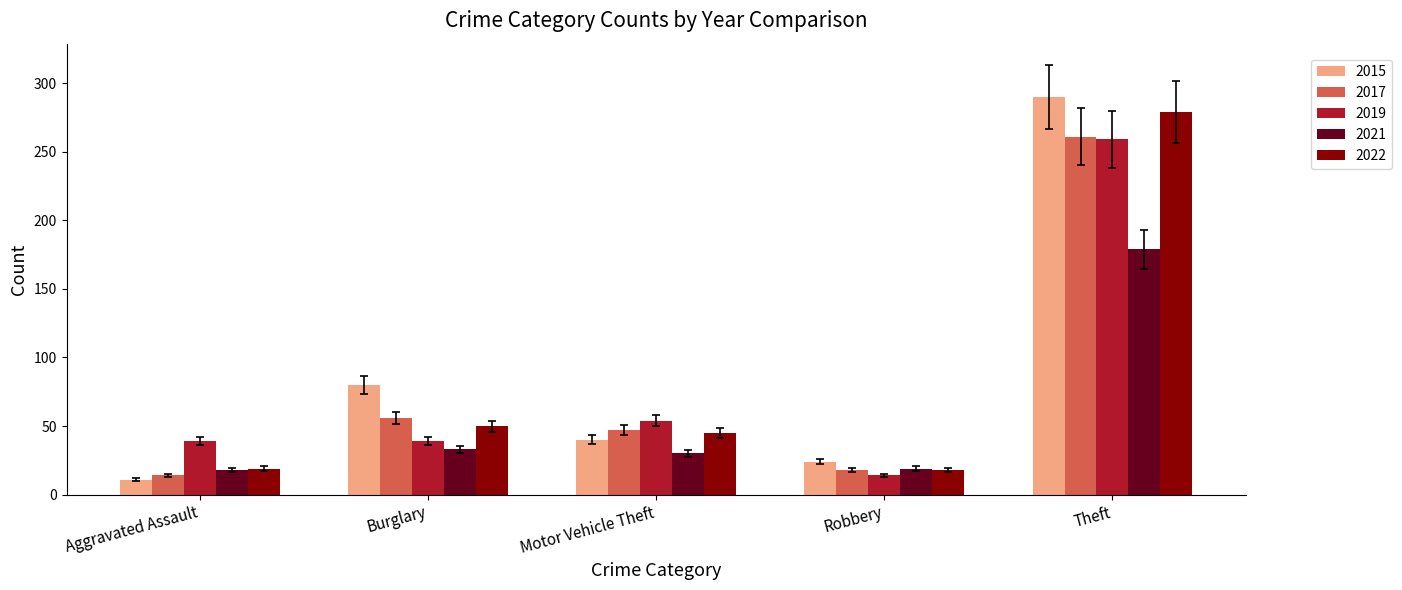

True or false: 2022 has a value of 28.2 at Robbery.

False